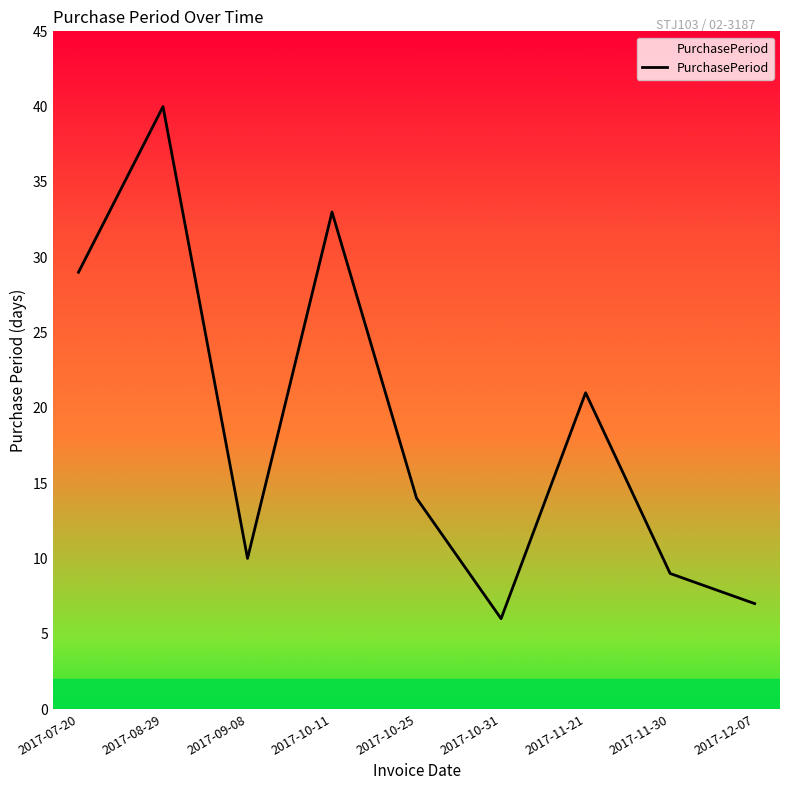

What is the change in value from 2017-09-08 to 2017-10-25?

+4